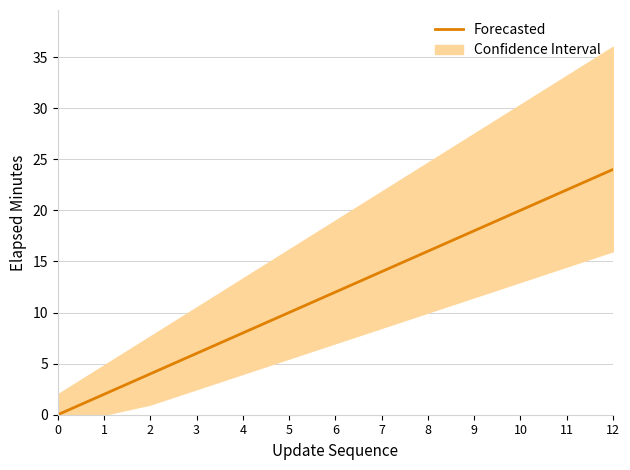

Is it true that Forecasted equals 7 at 0?

False